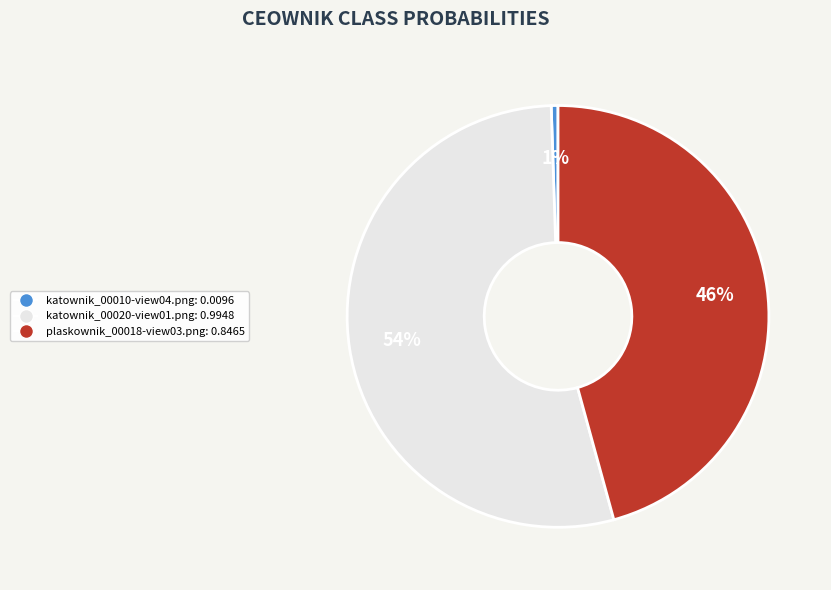

Which category has the biggest portion of the pie?

katownik_00020-view01.png